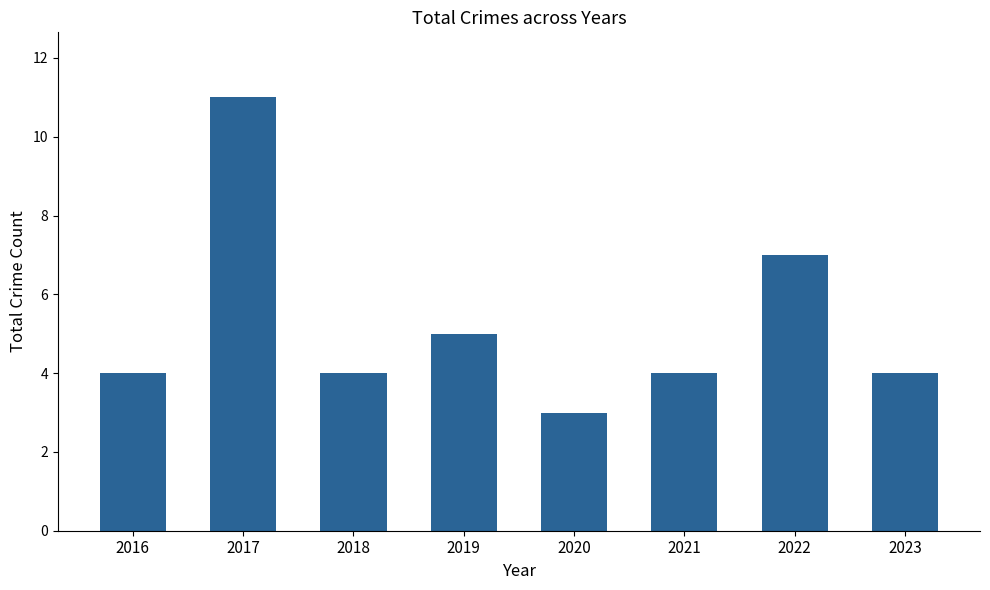

Which category has the lowest value across all series?

2020